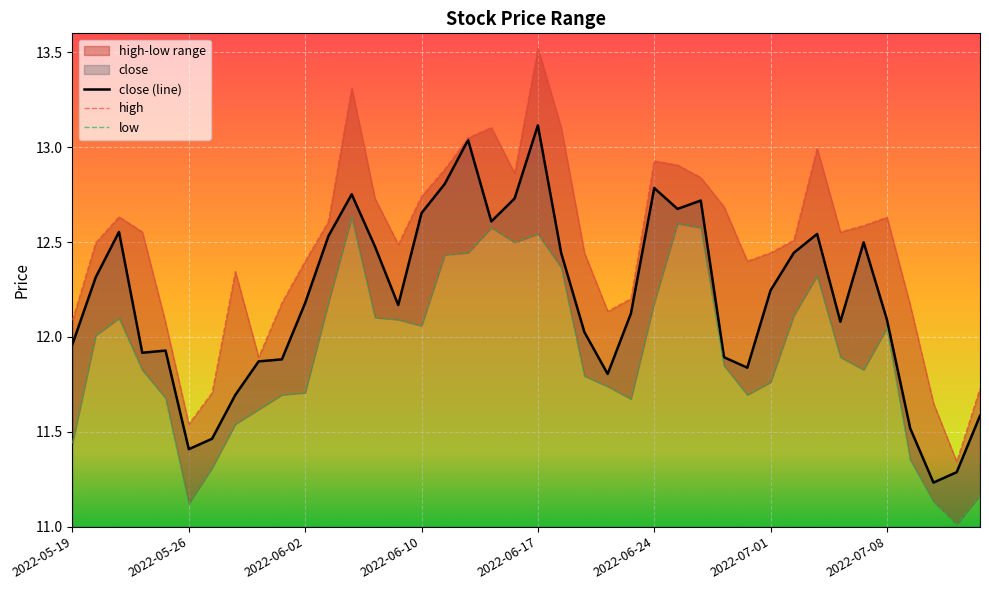

Reading left to right, extract all data points from this chart.

high: 2022-05-19=12.1	2022-05-20=12.5	2022-05-23=12.6	2022-05-24=12.6	2022-05-25=12.1	2022-05-26=11.5	2022-05-27=11.7	2022-05-30=12.3	2022-05-31=11.9	2022-06-01=12.2	2022-06-02=12.4	2022-06-06=12.6	2022-06-07=13.3	2022-06-08=12.7	2022-06-09=12.5	2022-06-10=12.7	2022-06-13=12.9	2022-06-14=13.0	2022-06-15=13.1	2022-06-16=12.9	2022-06-17=13.5	2022-06-20=13.1	2022-06-21=12.4	2022-06-22=12.1	2022-06-23=12.2	2022-06-24=12.9	2022-06-27=12.9	2022-06-28=12.8	2022-06-29=12.7	2022-06-30=12.4	2022-07-01=12.4	2022-07-04=12.5	2022-07-05=13.0	2022-07-06=12.6	2022-07-07=12.6	2022-07-08=12.6	2022-07-11=12.2	2022-07-12=11.7	2022-07-13=11.3	2022-07-14=11.7
low: 2022-05-19=11.4	2022-05-20=12.0	2022-05-23=12.1	2022-05-24=11.8	2022-05-25=11.7	2022-05-26=11.1	2022-05-27=11.3	2022-05-30=11.5	2022-05-31=11.6	2022-06-01=11.7	2022-06-02=11.7	2022-06-06=12.2	2022-06-07=12.6	2022-06-08=12.1	2022-06-09=12.1	2022-06-10=12.1	2022-06-13=12.4	2022-06-14=12.4	2022-06-15=12.6	2022-06-16=12.5	2022-06-17=12.5	2022-06-20=12.4	2022-06-21=11.8	2022-06-22=11.7	2022-06-23=11.7	2022-06-24=12.2	2022-06-27=12.6	2022-06-28=12.6	2022-06-29=11.8	2022-06-30=11.7	2022-07-01=11.8	2022-07-04=12.1	2022-07-05=12.3	2022-07-06=11.9	2022-07-07=11.8	2022-07-08=12.0	2022-07-11=11.4	2022-07-12=11.1	2022-07-13=11.0	2022-07-14=11.2
close: 2022-05-19=12.0	2022-05-20=12.3	2022-05-23=12.6	2022-05-24=11.9	2022-05-25=11.9	2022-05-26=11.4	2022-05-27=11.5	2022-05-30=11.7	2022-05-31=11.9	2022-06-01=11.9	2022-06-02=12.2	2022-06-06=12.5	2022-06-07=12.8	2022-06-08=12.5	2022-06-09=12.2	2022-06-10=12.7	2022-06-13=12.8	2022-06-14=13.0	2022-06-15=12.6	2022-06-16=12.7	2022-06-17=13.1	2022-06-20=12.4	2022-06-21=12.0	2022-06-22=11.8	2022-06-23=12.1	2022-06-24=12.8	2022-06-27=12.7	2022-06-28=12.7	2022-06-29=11.9	2022-06-30=11.8	2022-07-01=12.2	2022-07-04=12.4	2022-07-05=12.5	2022-07-06=12.1	2022-07-07=12.5	2022-07-08=12.1	2022-07-11=11.5	2022-07-12=11.2	2022-07-13=11.3	2022-07-14=11.6